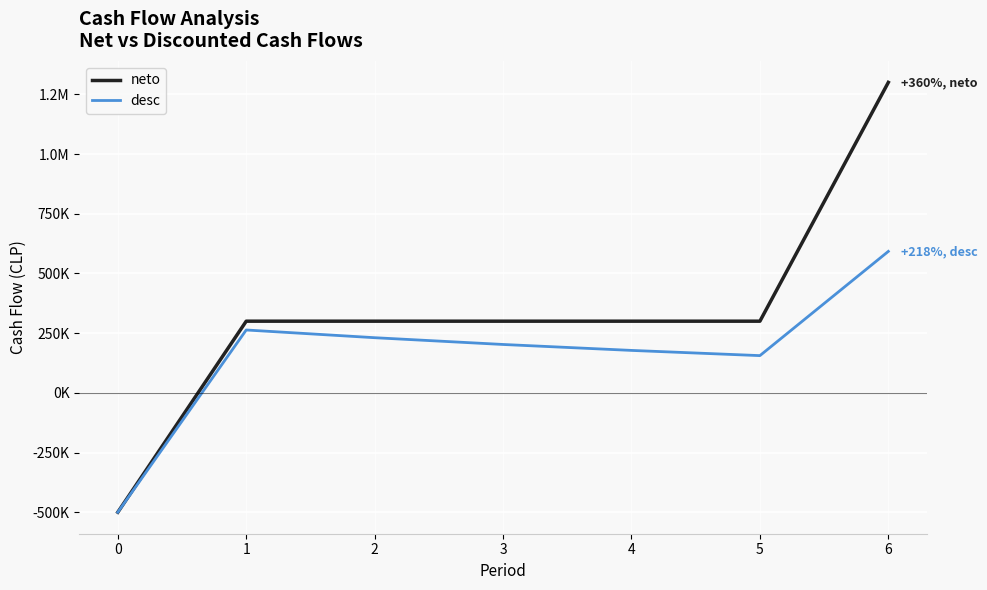

Rank the series at 4 from lowest to highest value.

desc, neto